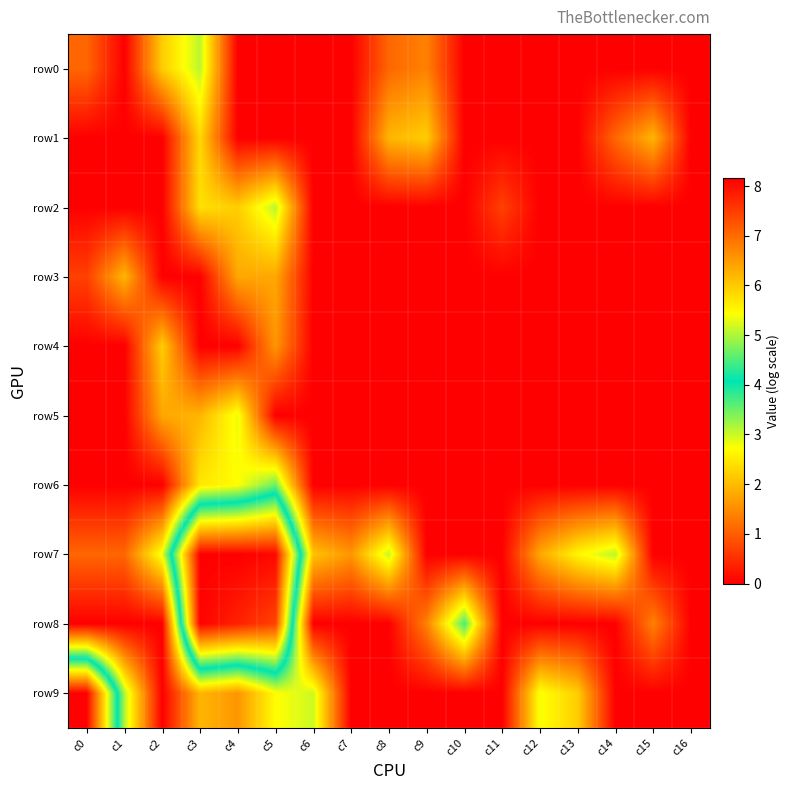

How many distinct data groups are displayed?

10